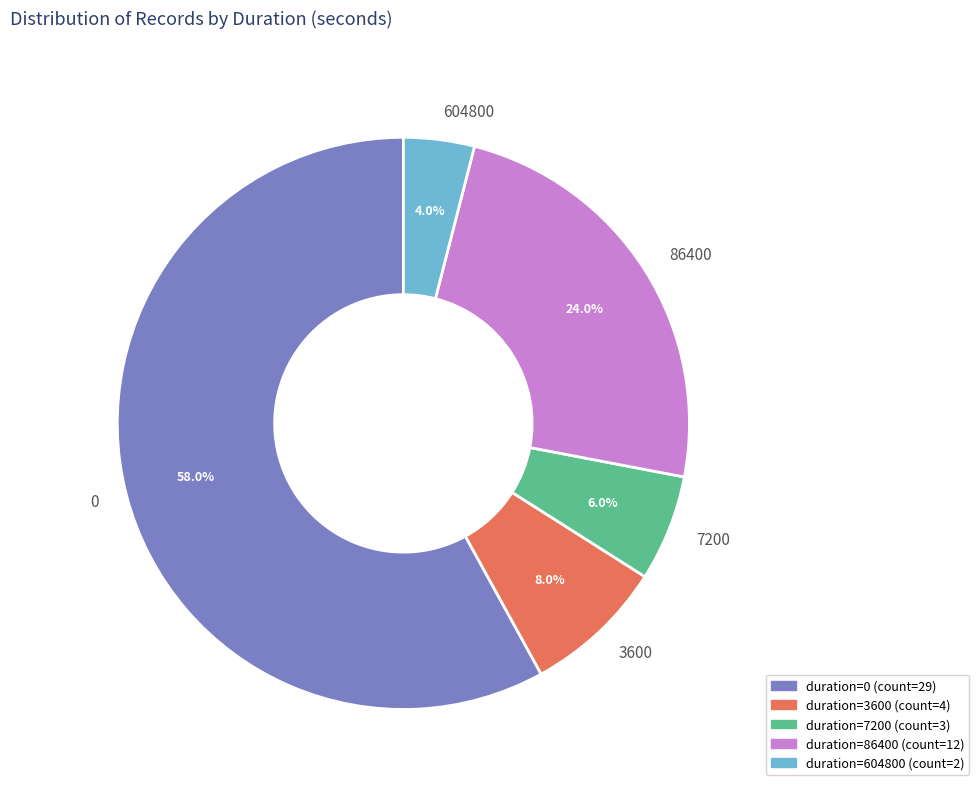

To the nearest percent, what is the difference between the 7200 and 3600 slice percentages?

2%